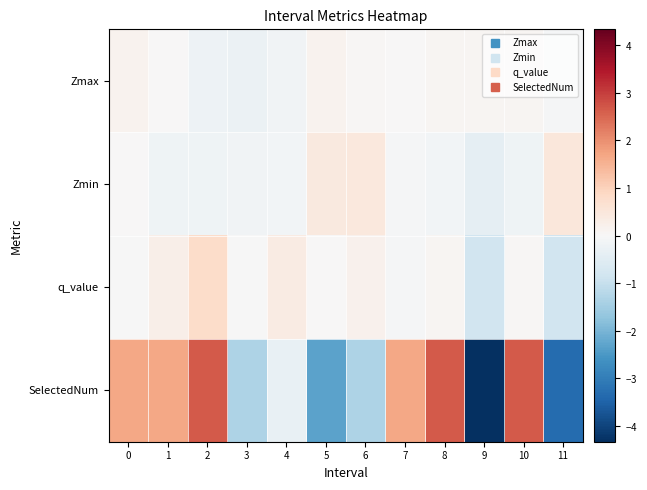

Which series has the largest range (max minus min)?

SelectedNum